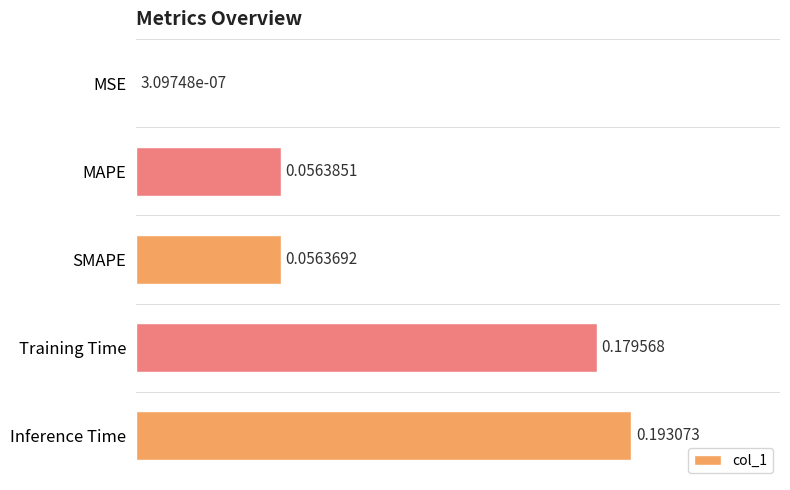

What is the change in value from MAPE to Training Time?

+0.1